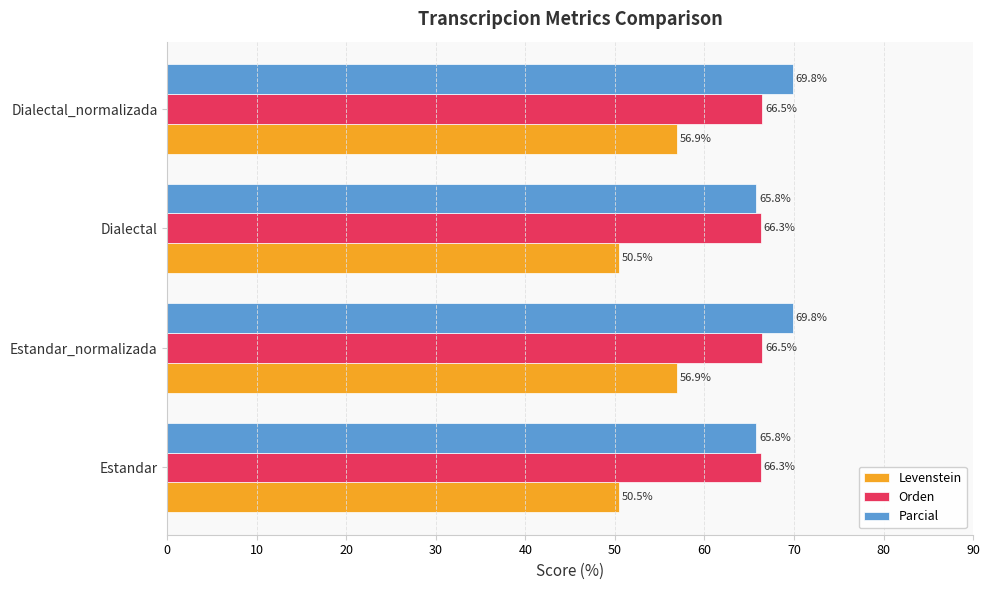

Is it true that Parcial equals 20.0 at Dialectal_normalizada?

False